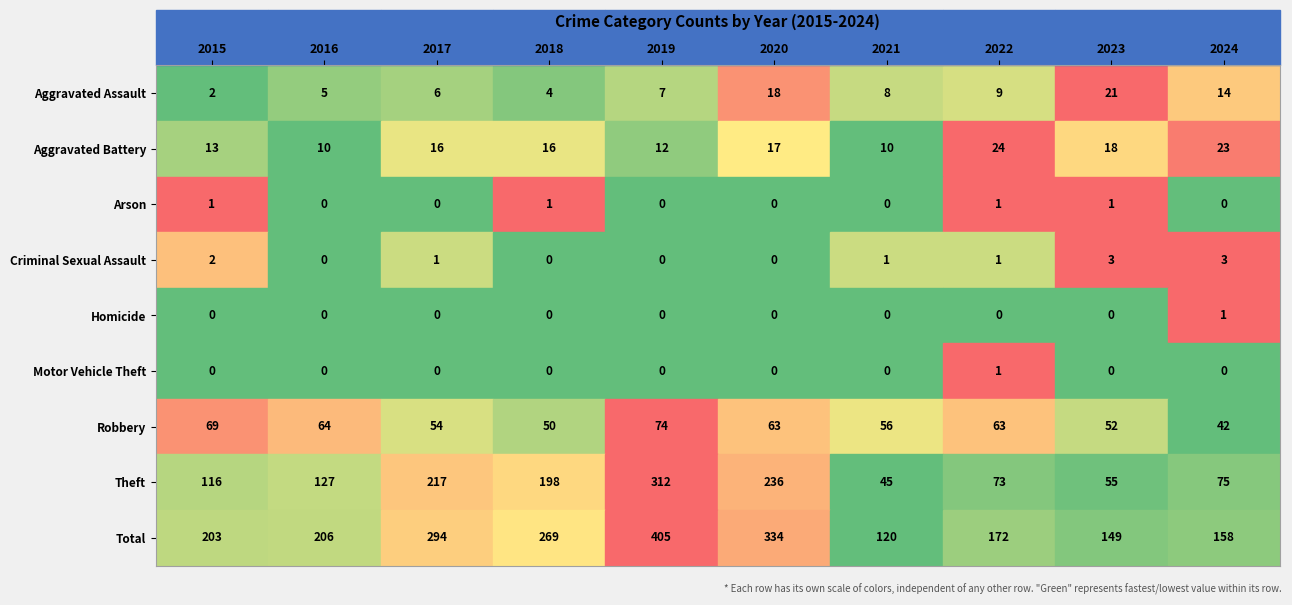

Reading left to right, what are all the values shown in this chart?

2015: 2	13	1	2	0	0	69	116	203
2016: 5	10	0	0	0	0	64	127	206
2017: 6	16	0	1	0	0	54	217	294
2018: 4	16	1	0	0	0	50	198	269
2019: 7	12	0	0	0	0	74	312	405
2020: 18	17	0	0	0	0	63	236	334
2021: 8	10	0	1	0	0	56	45	120
2022: 9	24	1	1	0	1	63	73	172
2023: 21	18	1	3	0	0	52	55	149
2024: 14	23	0	3	1	0	42	75	158